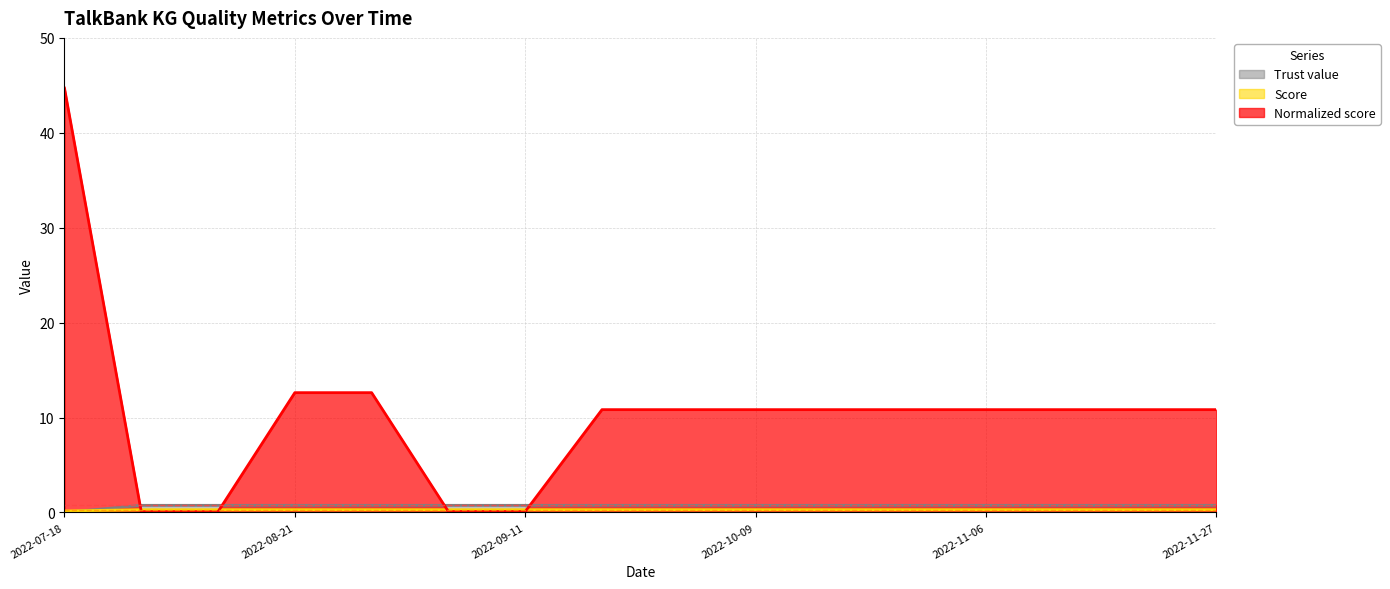

Which category has the lowest value across all series?

2022-07-18